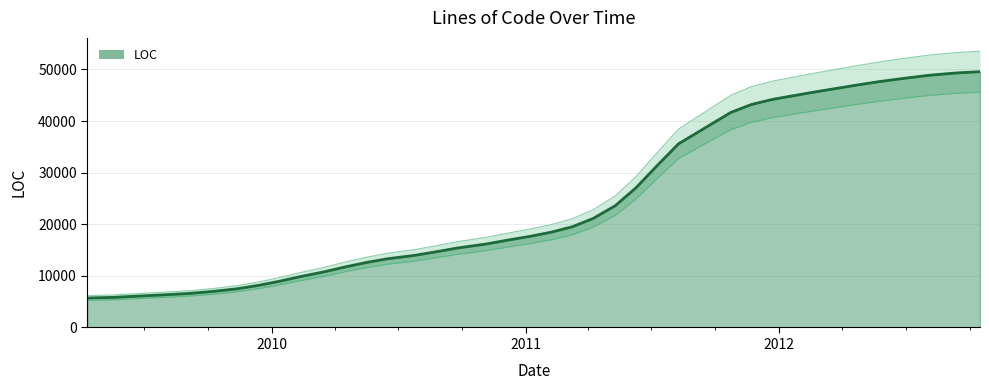

Between 2009-09-03 and 2011-12-23, which is larger?

2011-12-23